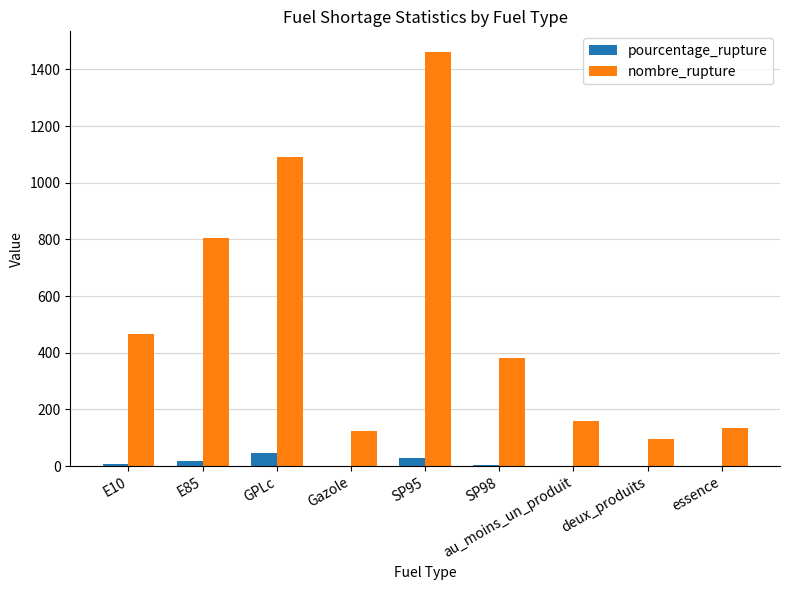

Which series has the widest spread of values?

nombre_rupture